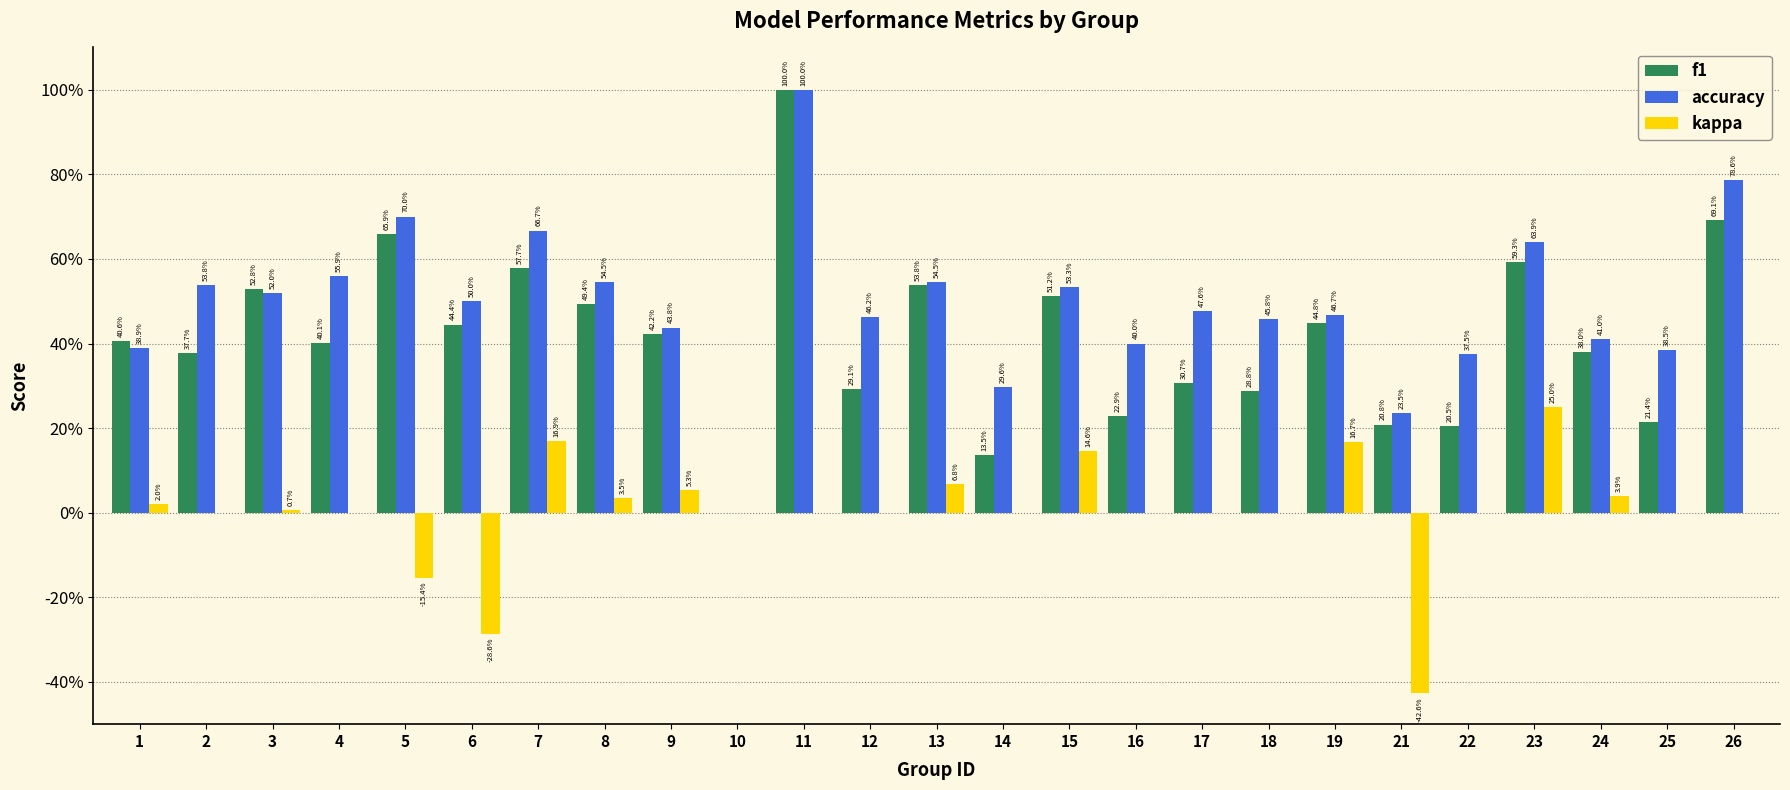

What is the value of the accuracy bar at the 13th from the left?

0.5